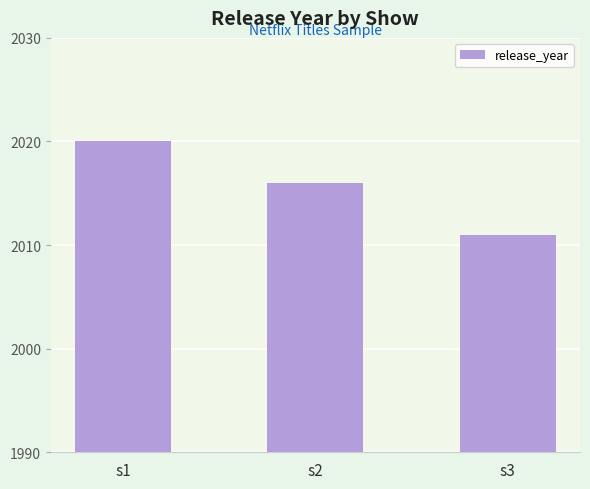

The chart shows a value of 2011 at s3. True or false?

True